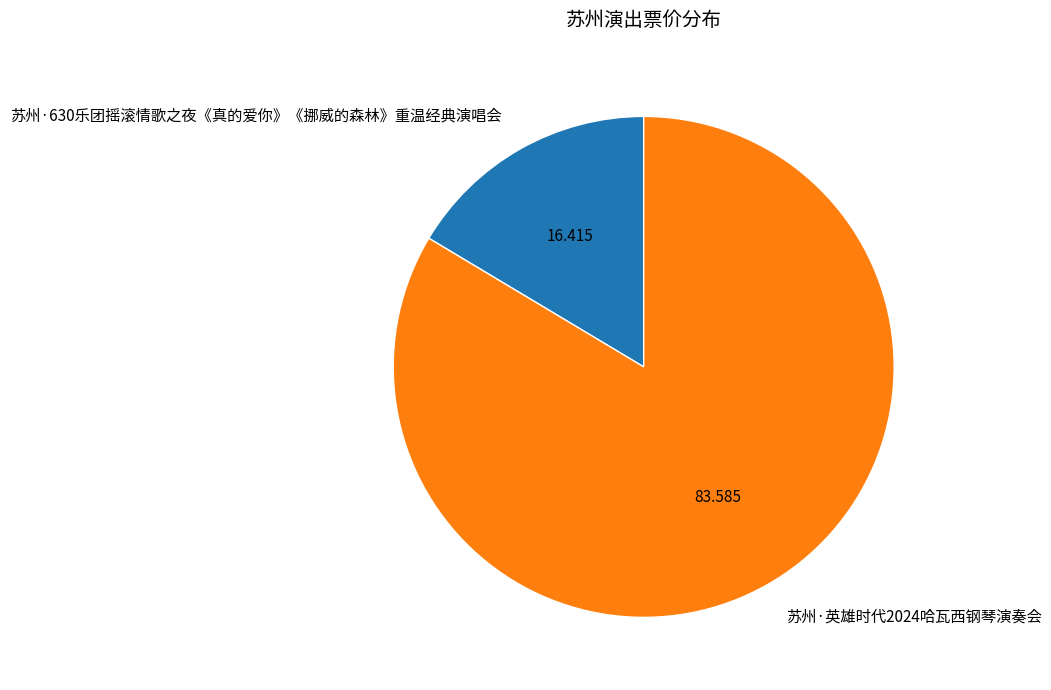

Do 苏州·630乐团摇滚情歌之夜《真的爱你》《挪威的森林》重温经典演唱会 and 苏州·英雄时代2024哈瓦西钢琴演奏会 together represent more than half of the pie?

Yes